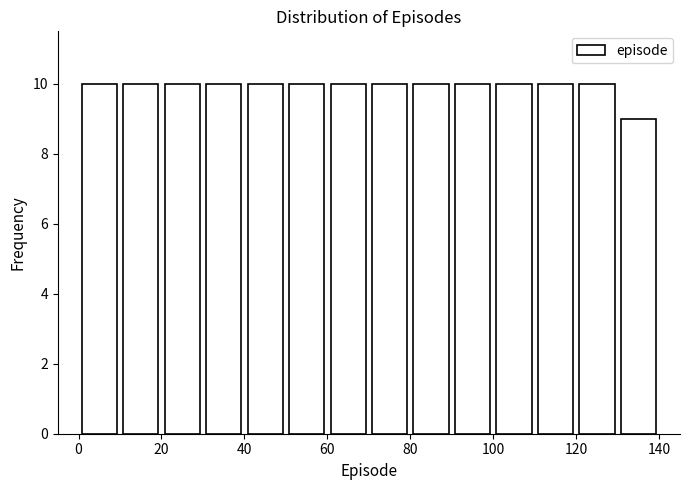

Reading left to right, list every bar in this chart as the range it spans on the x-axis followed by its height. The values are not printed on the chart, so give them approximately, as read against the axis.

0 to 10: 10
10 to 20: 10
20 to 30: 10
30 to 40: 10
40 to 50: 10
50 to 60: 10
60 to 70: 10
70 to 80: 10
80 to 90: 10
90 to 100: 10
100 to 110: 10
110 to 120: 10
120 to 130: 10
130 to 140: 9